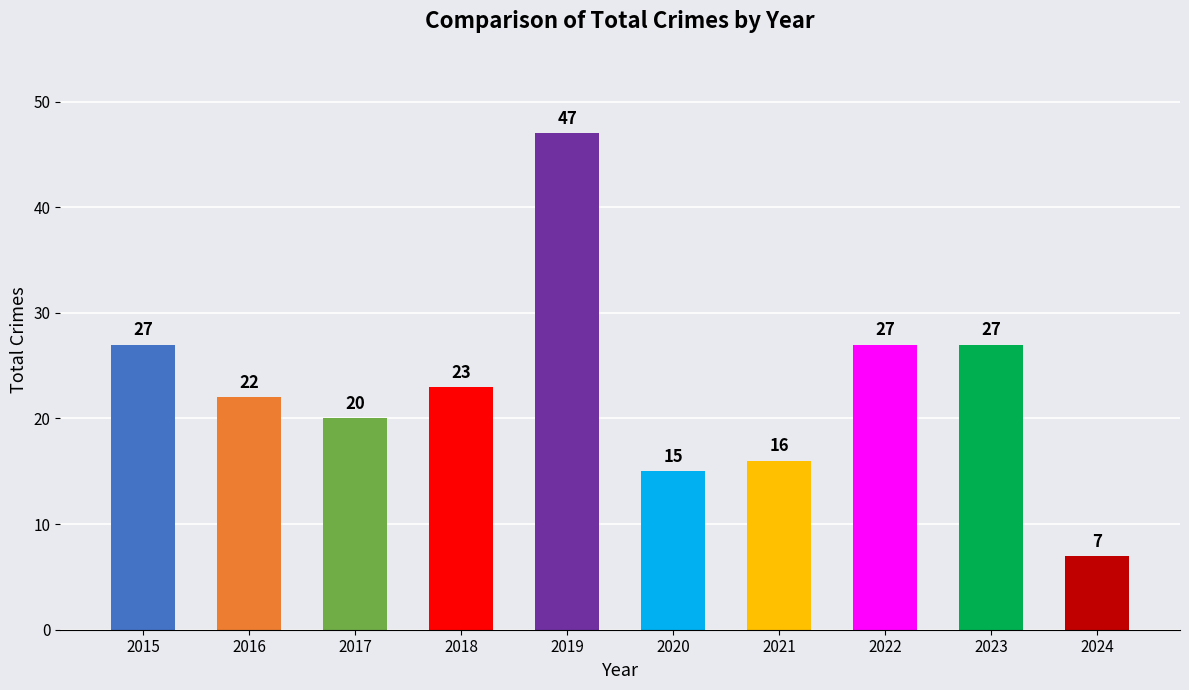

Which has a higher value, 2016 or 2021?

2016